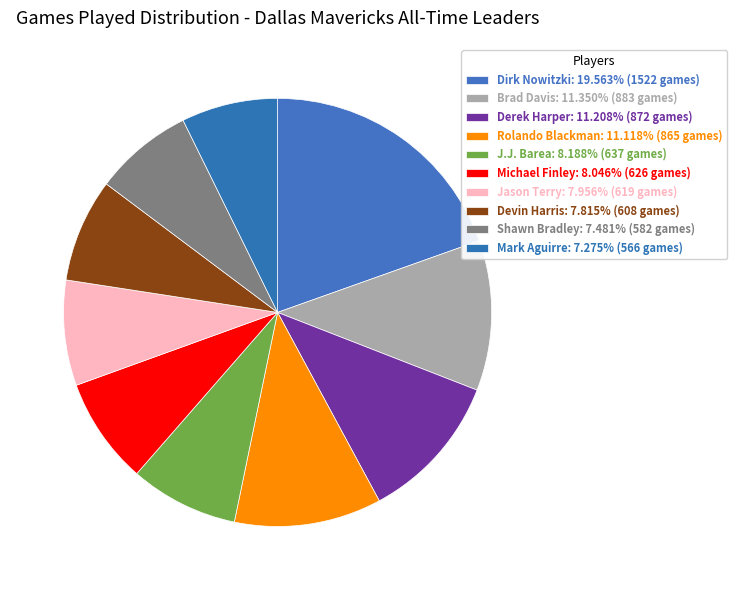

How many segments does this pie chart have?

10